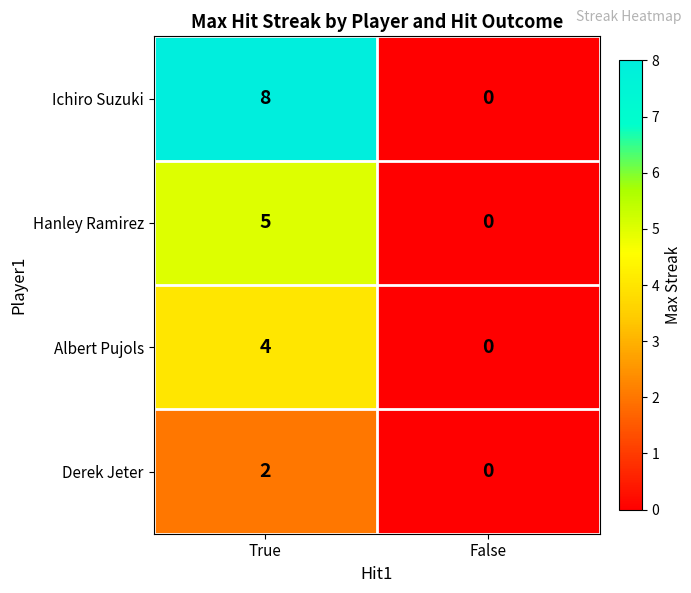

Rank the series by their average value, from highest to lowest.

Ichiro Suzuki, Hanley Ramirez, Albert Pujols, Derek Jeter